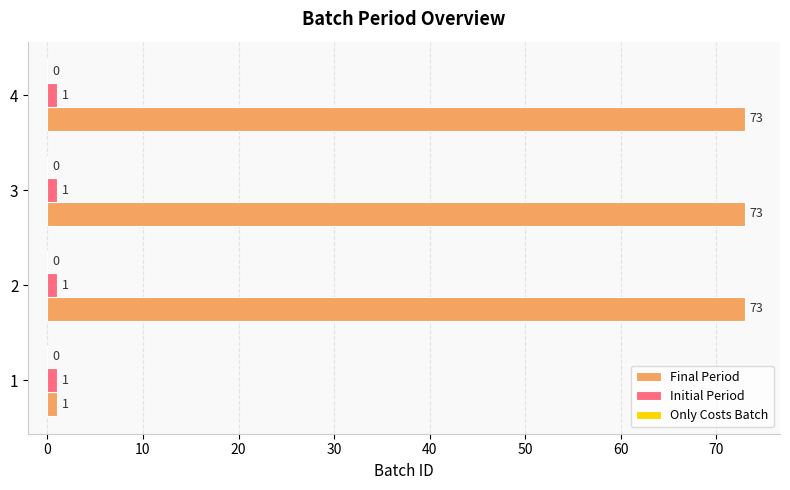

Which series has the largest range (max minus min)?

Final Period